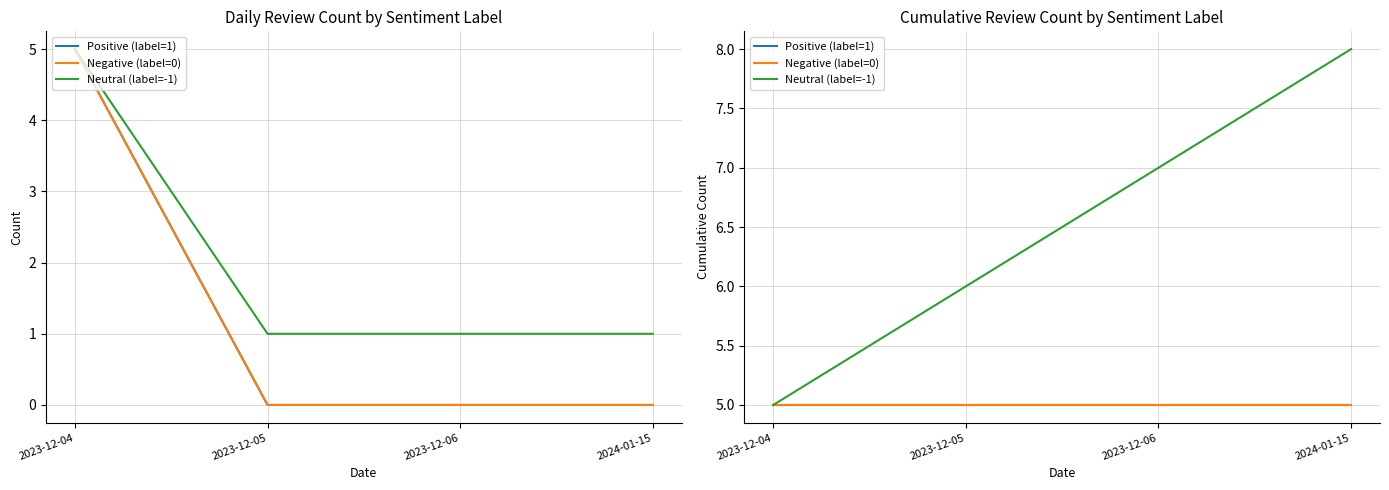

How many categories are shown in the chart?

4